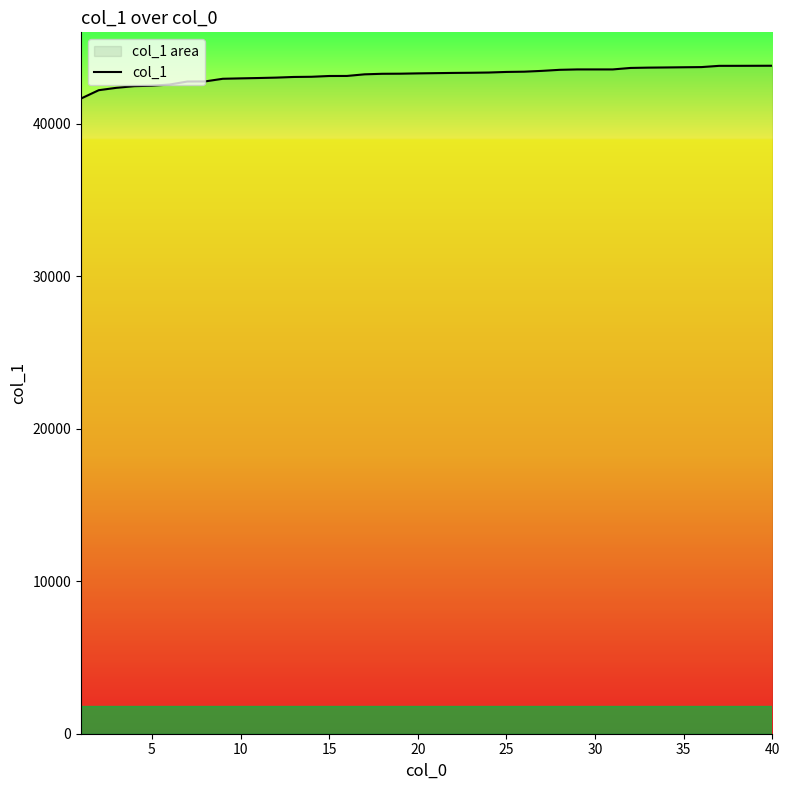

Approximately how many times larger is the value at 40 compared to 20?

1.0